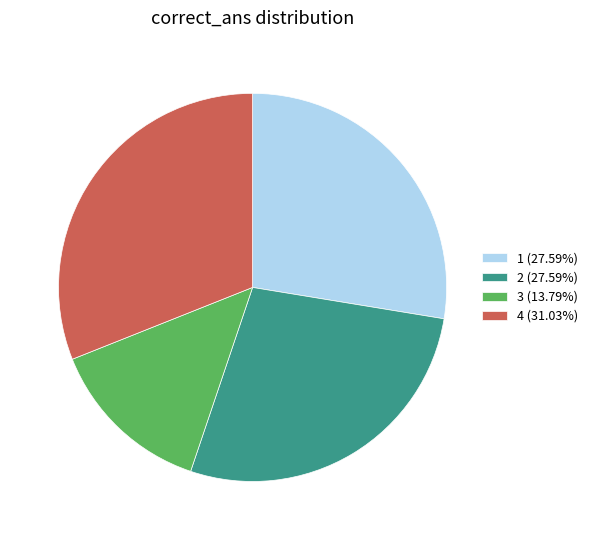

What is the largest slice in the pie chart?

4